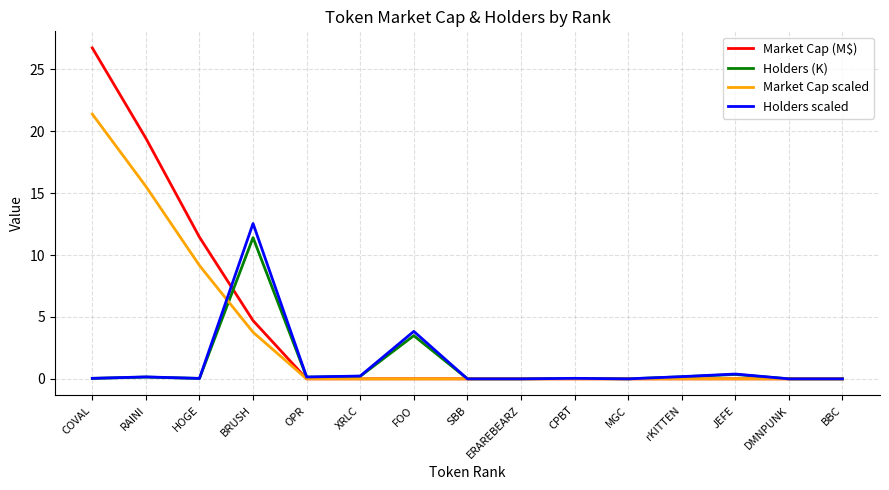

Between BRUSH and JEFE, which series saw the biggest shift?

Holders scaled